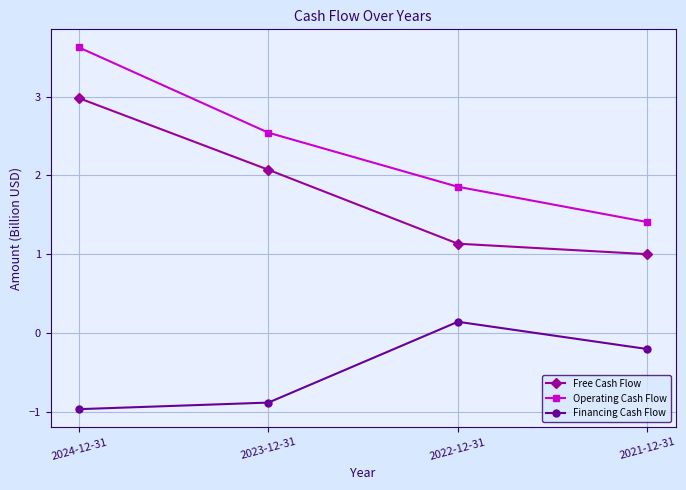

What is the smallest value displayed?

-1.0